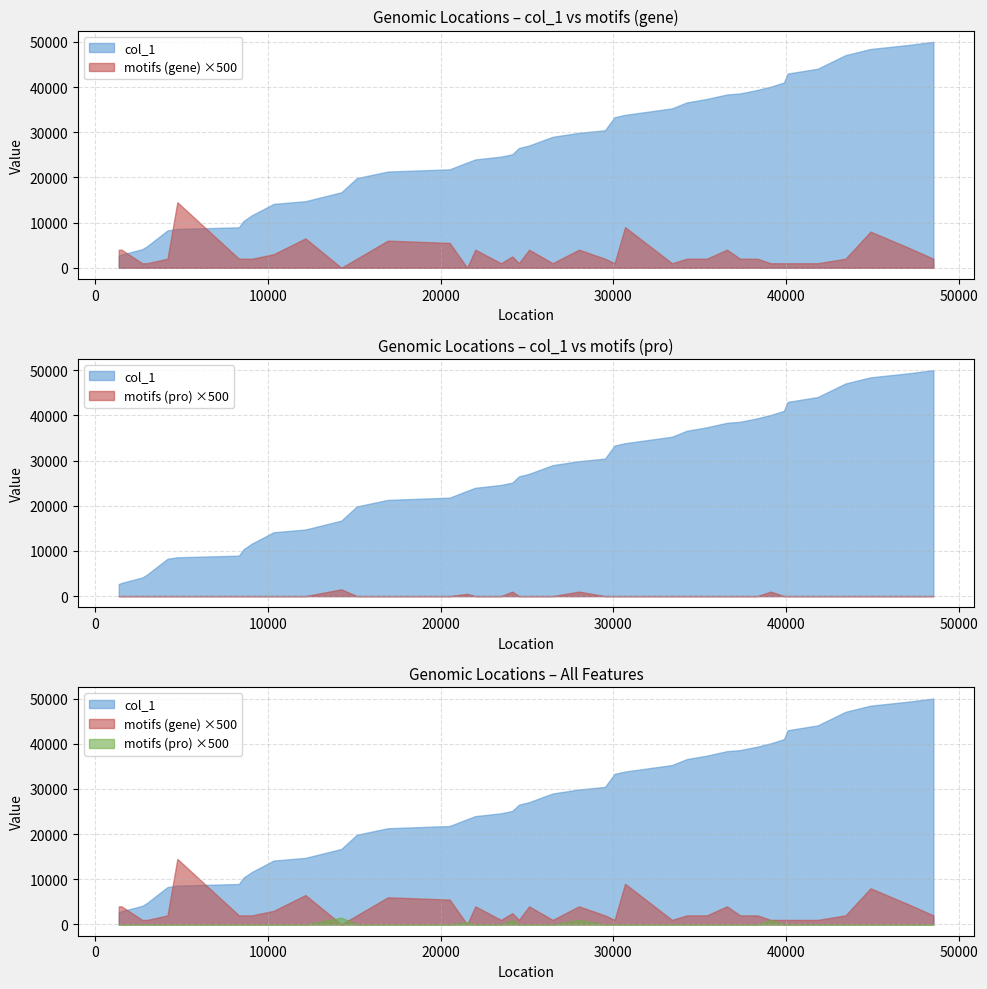

Is it true that col_1 equals 27061 at 25129?

True